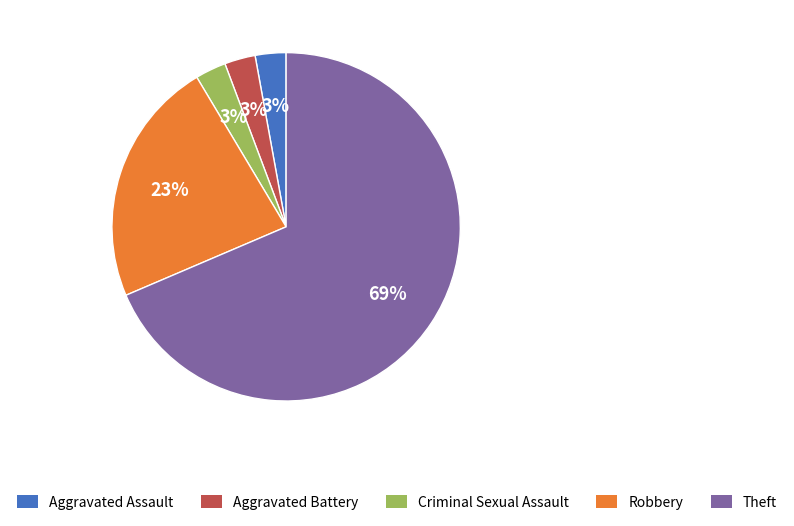

True or false: Criminal Sexual Assault accounts for 3% of the total.

True